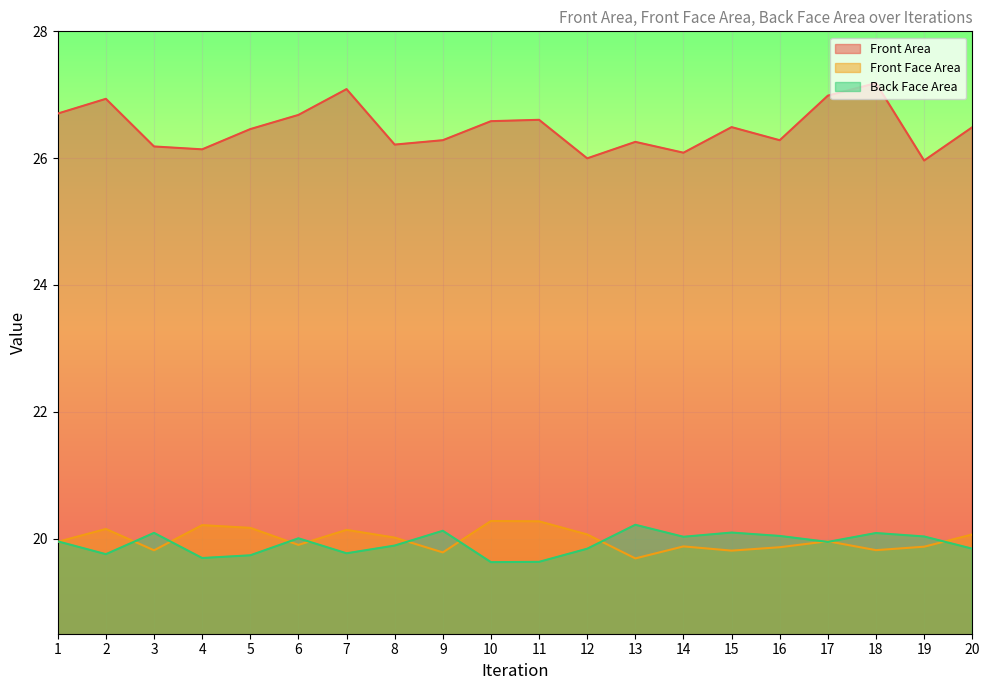

True or false: Front Face Area and Front Area cross at least once.

False